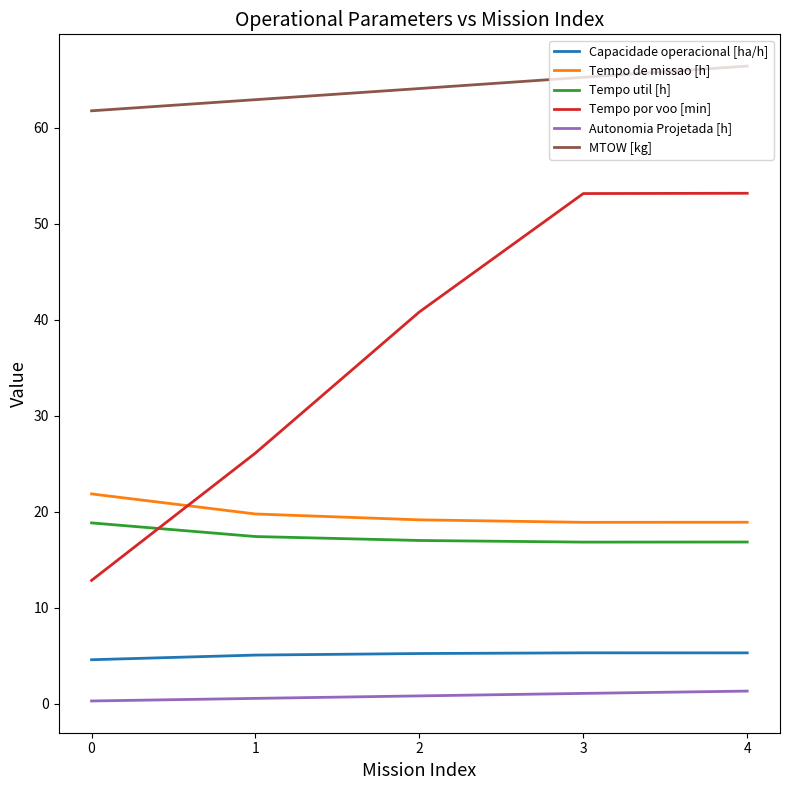

Rank the series by their maximum value, from highest to lowest.

MTOW [kg], Tempo por voo [min], Tempo de missao [h], Tempo util [h], Capacidade operacional [ha/h], Autonomia Projetada [h]